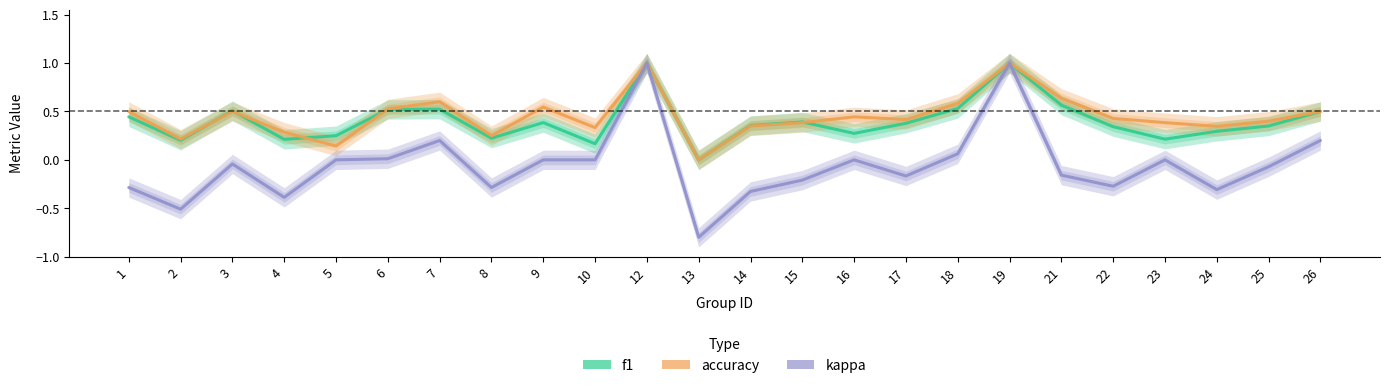

Reading left to right, extract all data points from this chart.

f1: 0.4	0.2	0.5	0.2	0.2	0.5	0.5	0.2	0.4	0.2	1.0	0.0	0.4	0.4	0.3	0.4	0.5	1.0	0.6	0.3	0.2	0.3	0.3	0.5
accuracy: 0.5	0.2	0.5	0.3	0.1	0.5	0.6	0.2	0.5	0.3	1.0	0.0	0.3	0.4	0.4	0.4	0.6	1.0	0.6	0.4	0.4	0.3	0.4	0.5
kappa: -0.3	-0.5	-0.0	-0.4	0.0	0.0	0.2	-0.3	0.0	0.0	1.0	-0.8	-0.3	-0.2	0.0	-0.2	0.1	1.0	-0.2	-0.3	0.0	-0.3	-0.1	0.2